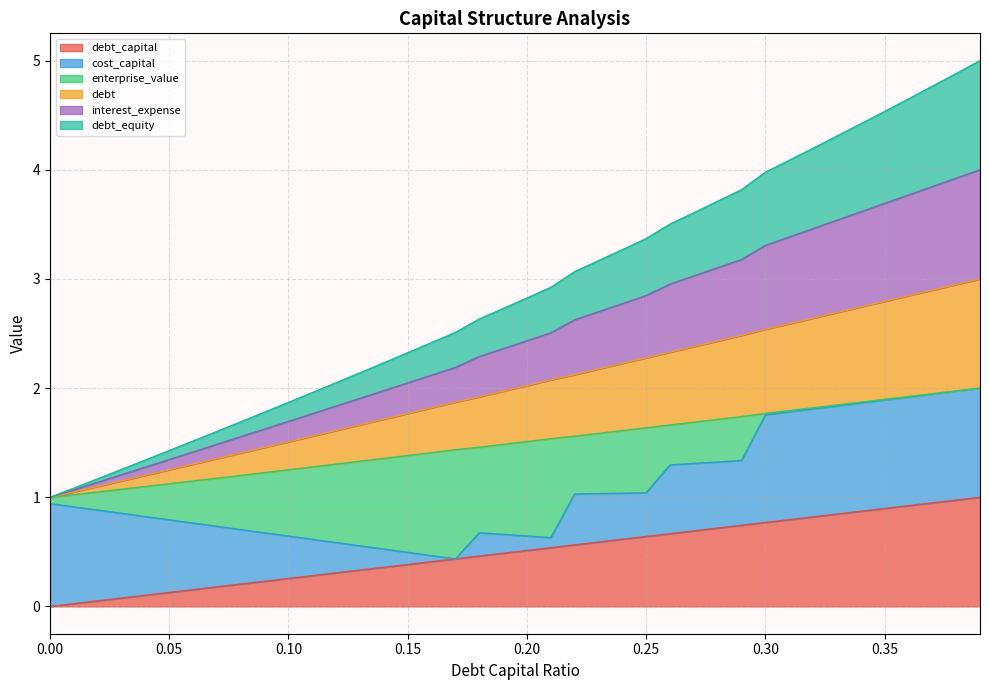

At which label does debt_equity first exceed 2?

0.15